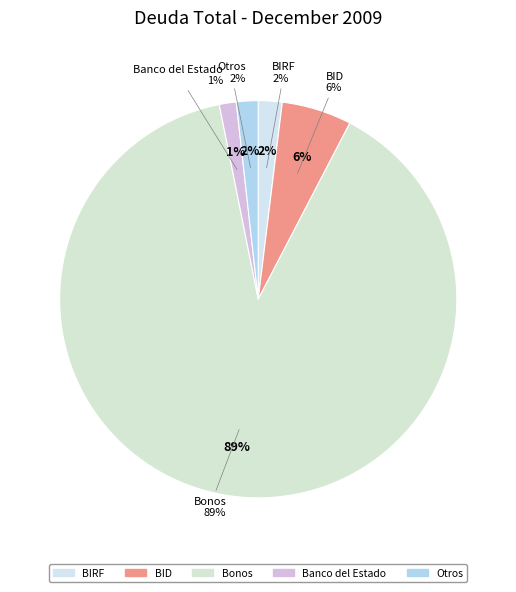

To the nearest percent, what is the combined percentage of BIRF and Bonos?

91%